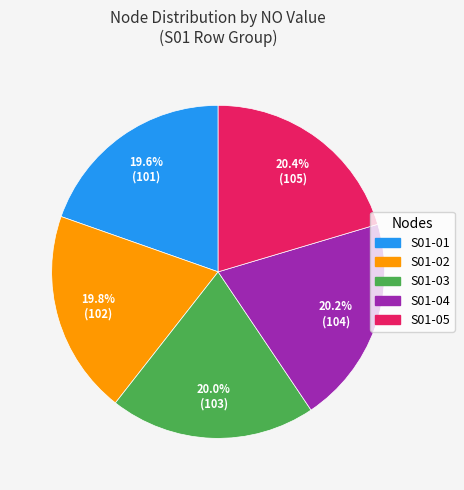

How many segments does this pie chart have?

5